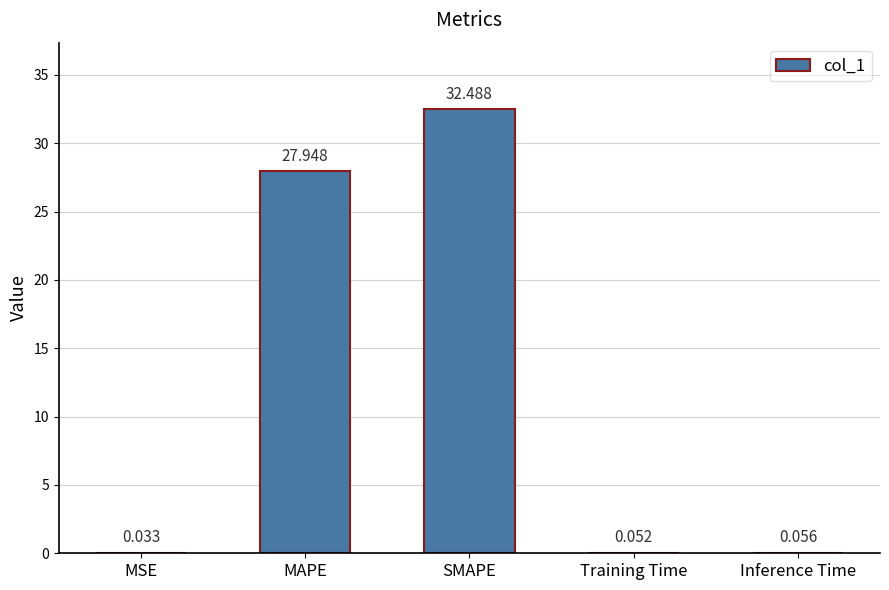

Where is the data nearest to the value 16?

MAPE